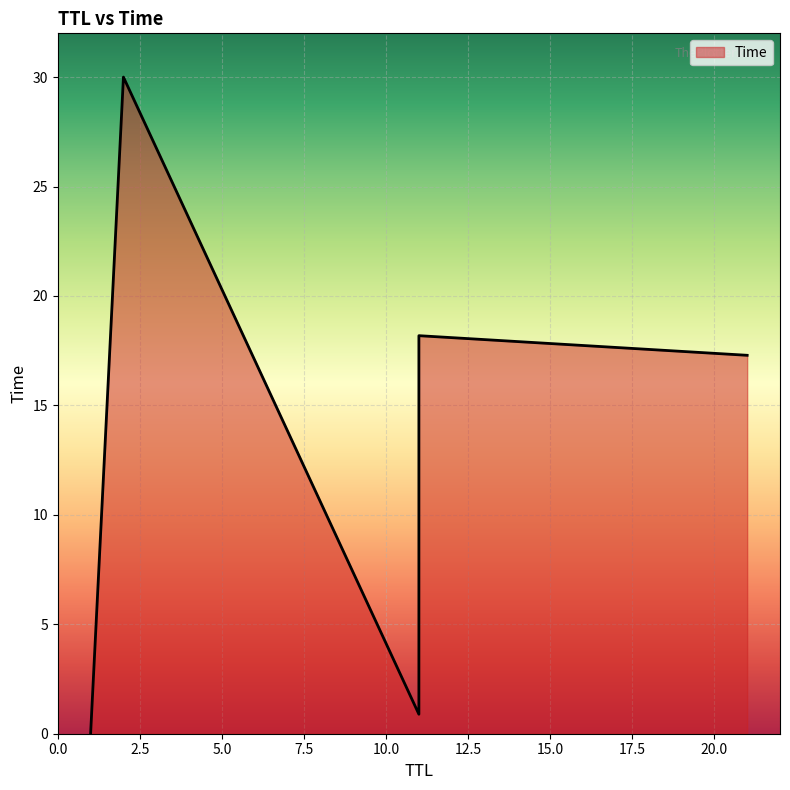

Count the number of values greater than 17.

3